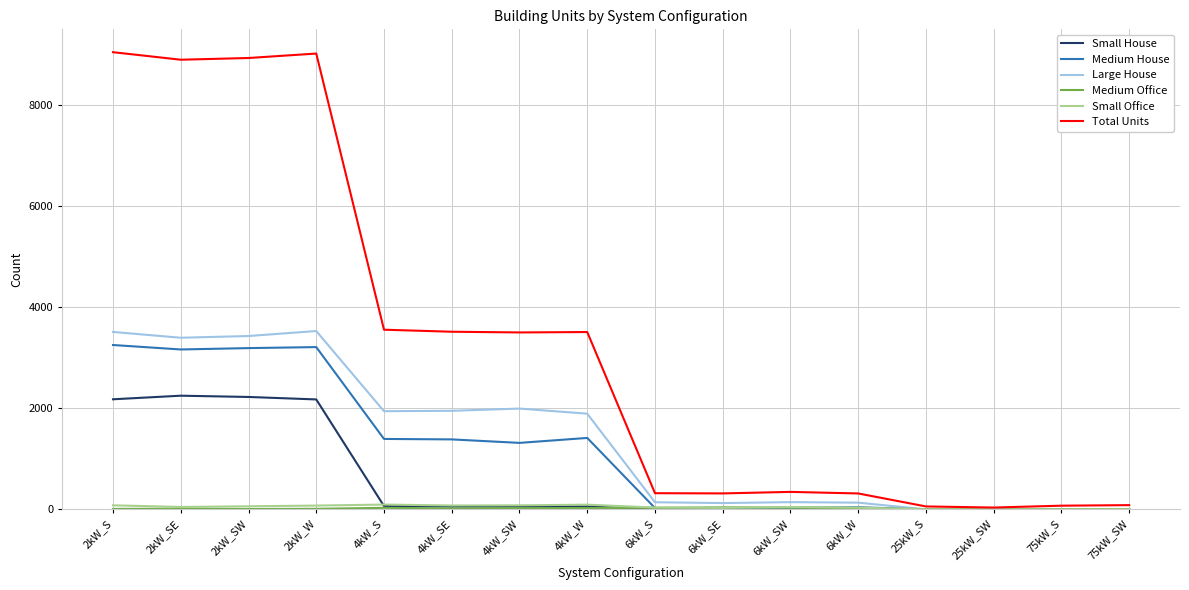

Does the chart have visible grid lines?

Yes